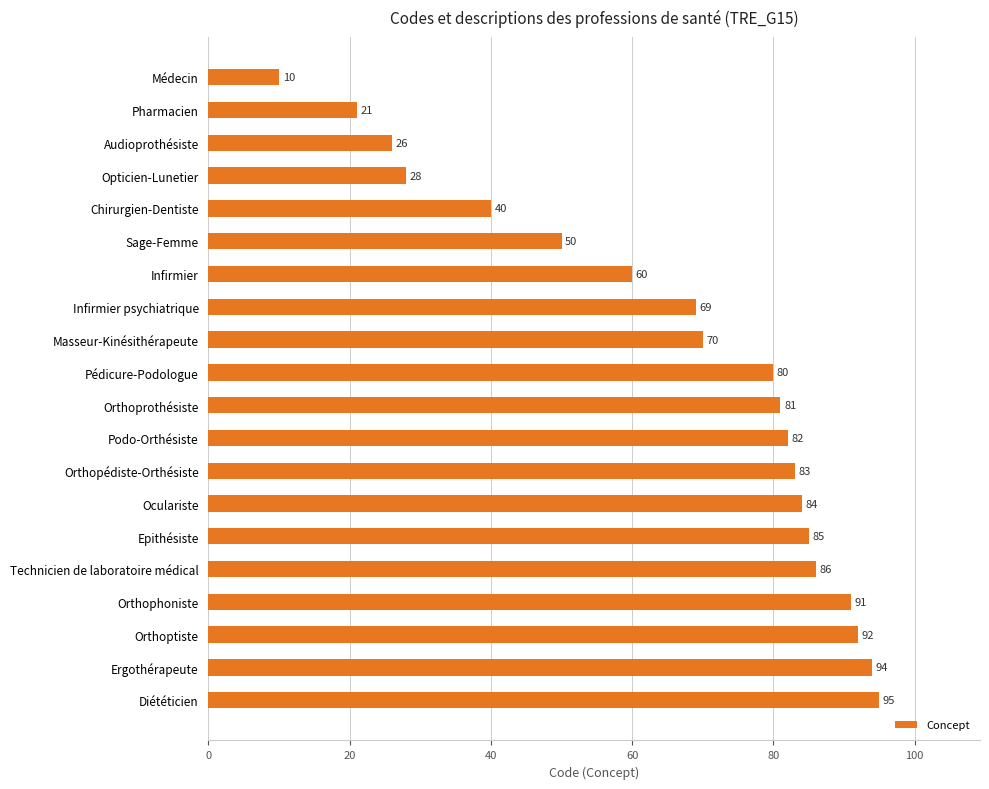

Rank the categories by value from highest to lowest.

Diététicien, Ergothérapeute, Orthoptiste, Orthophoniste, Technicien de laboratoire médical, Epithésiste, Oculariste, Orthopédiste-Orthésiste, Podo-Orthésiste, Orthoprothésiste, Pédicure-Podologue, Masseur-Kinésithérapeute, Infirmier psychiatrique, Infirmier, Sage-Femme, Chirurgien-Dentiste, Opticien-Lunetier, Audioprothésiste, Pharmacien, Médecin